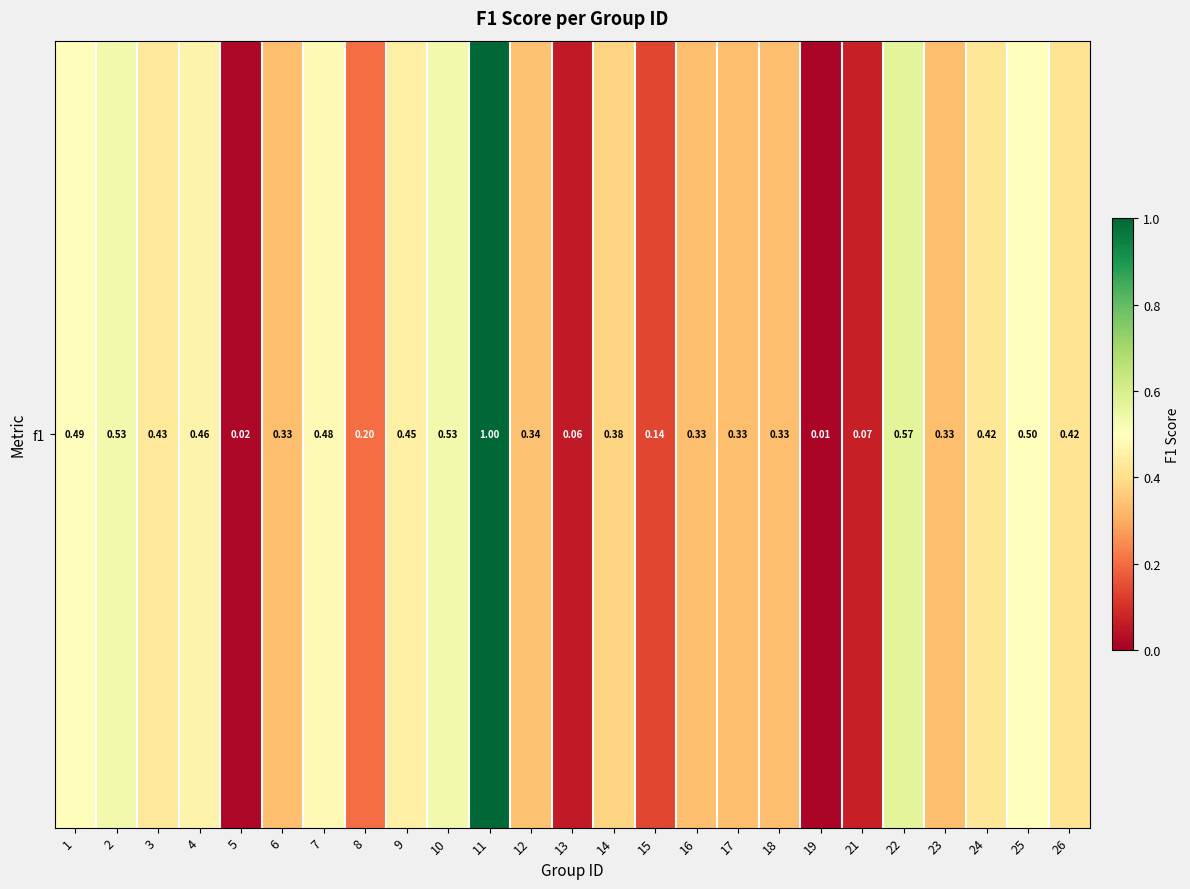

What is the difference between the values at 8 and 17?

0.1